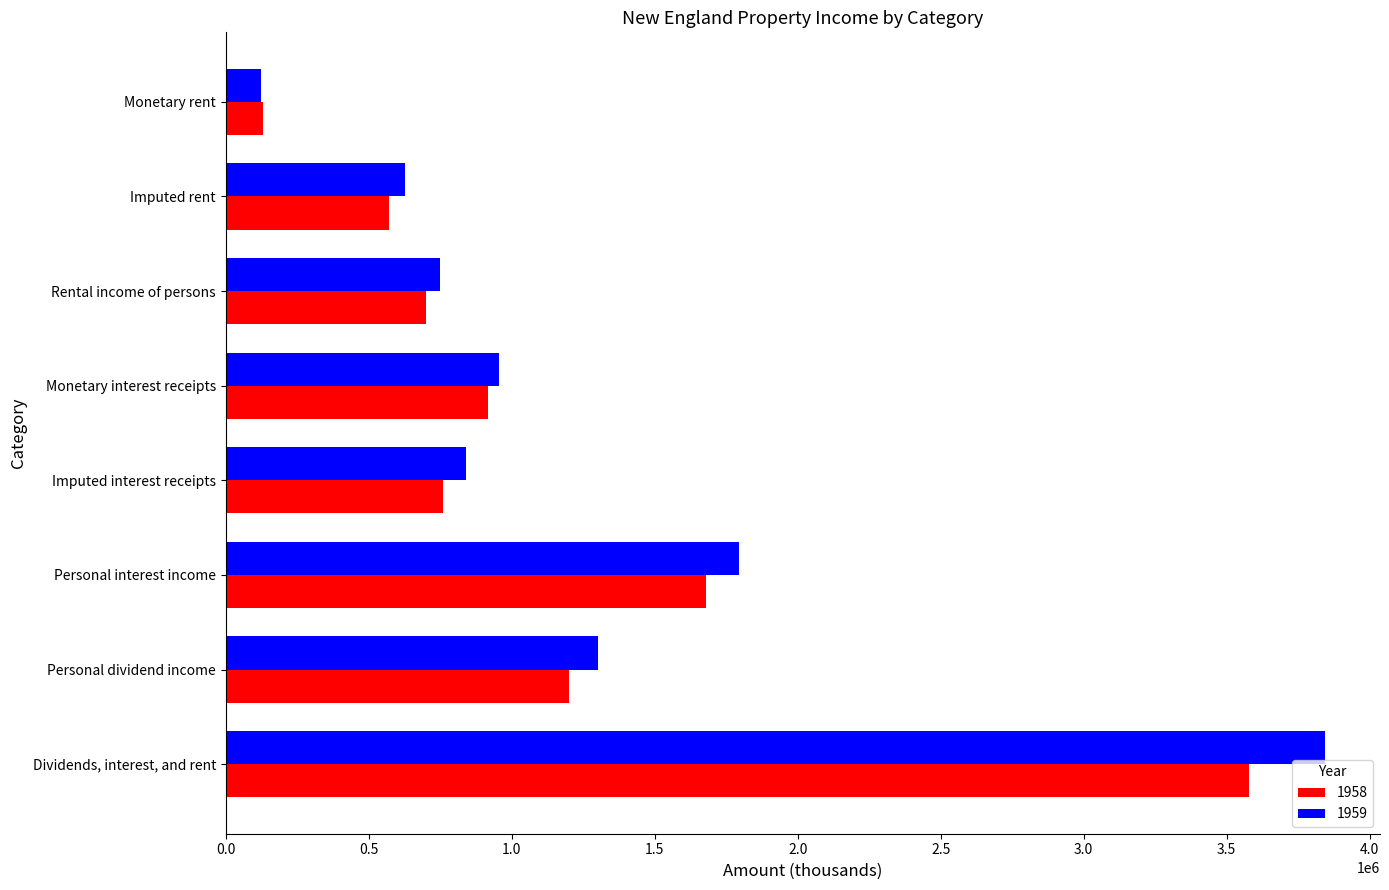

At which category is the sum across all series the highest?

Dividends, interest, and rent